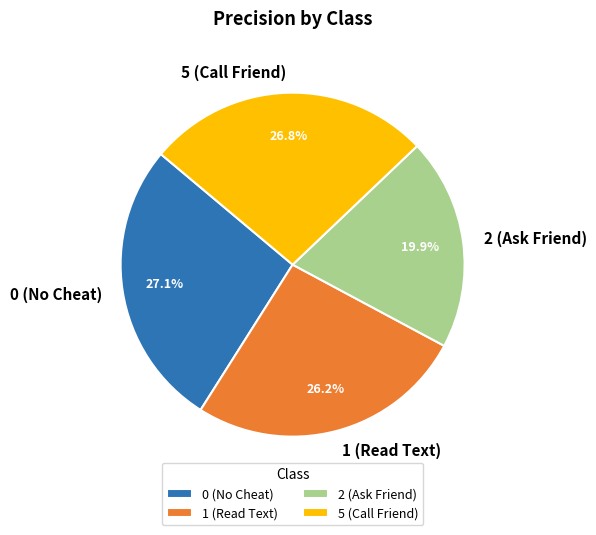

To the nearest percent, what percentage of the pie is 1 (Read Text)?

26%